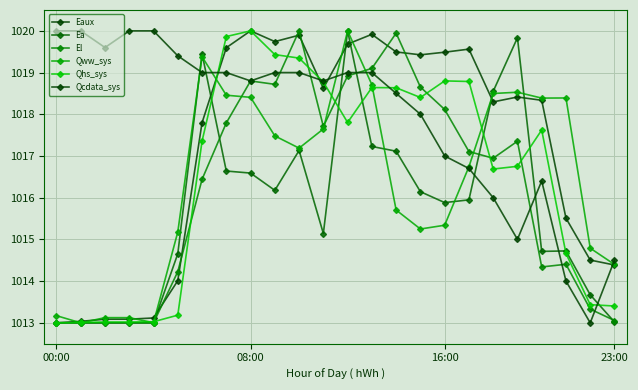

Does the chart have visible grid lines?

Yes